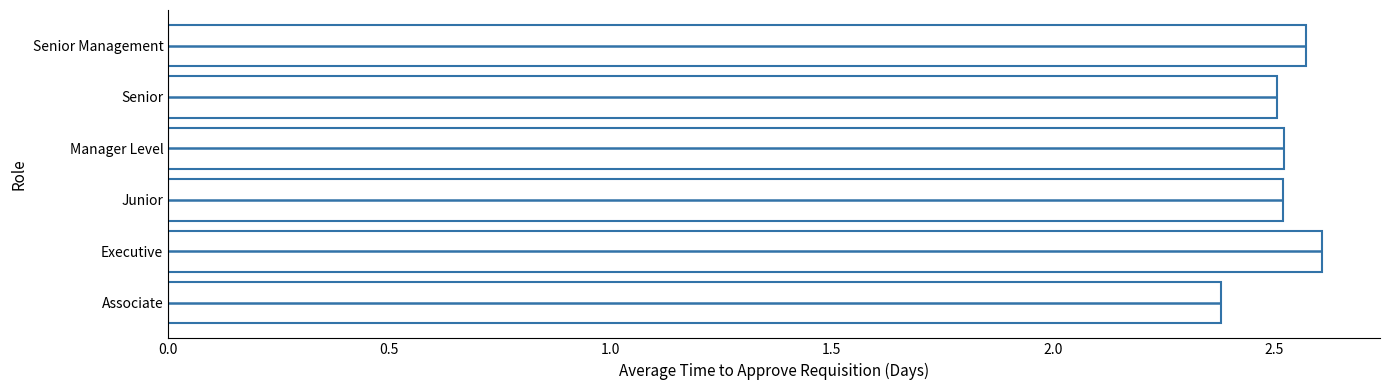

How many bars are there in total?

6